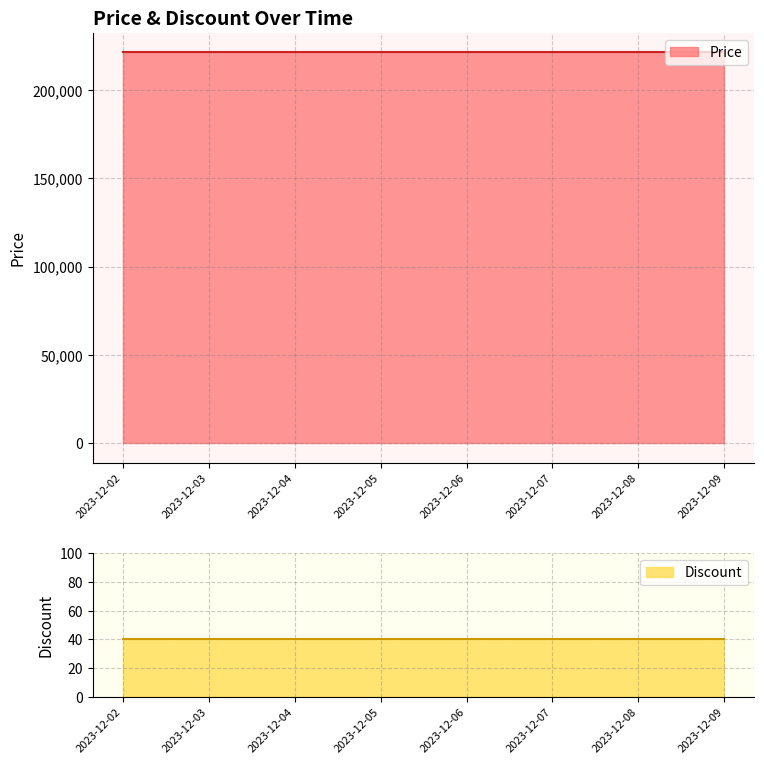

Which series has the largest total across all categories?

Price